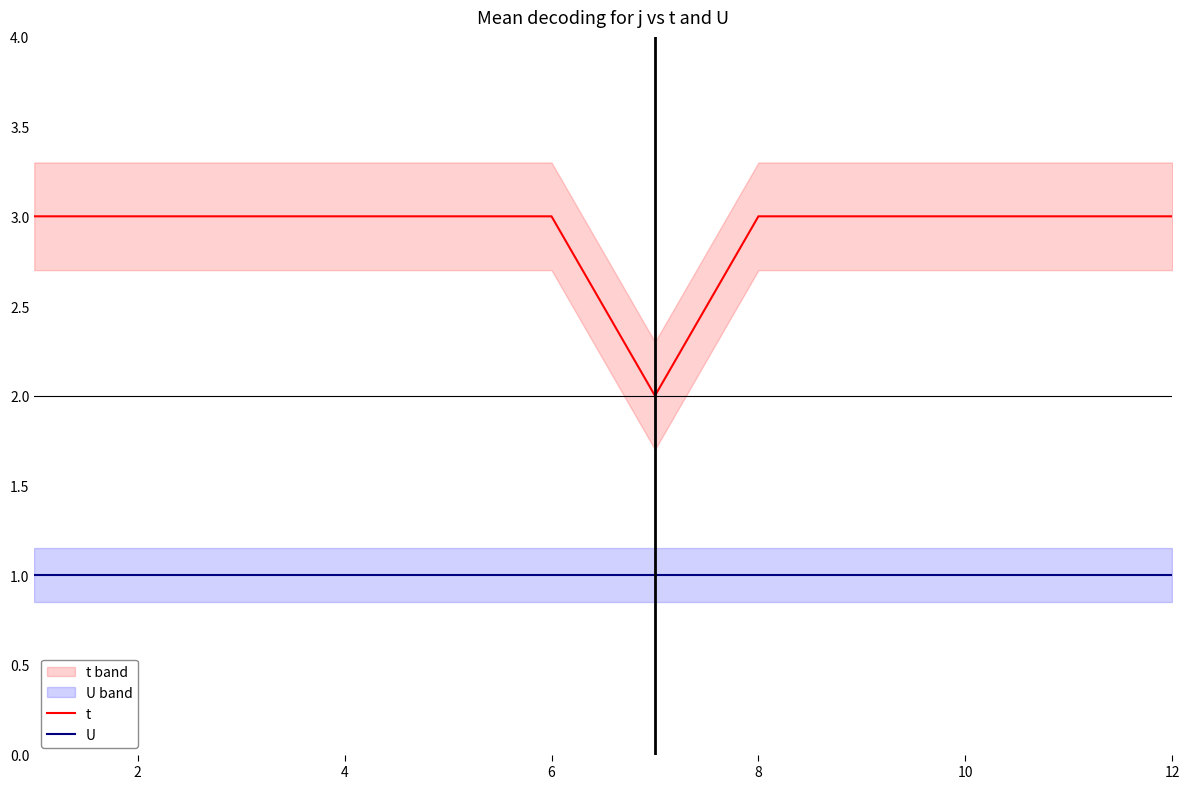

The t series shows 3 at 10. True or false?

True